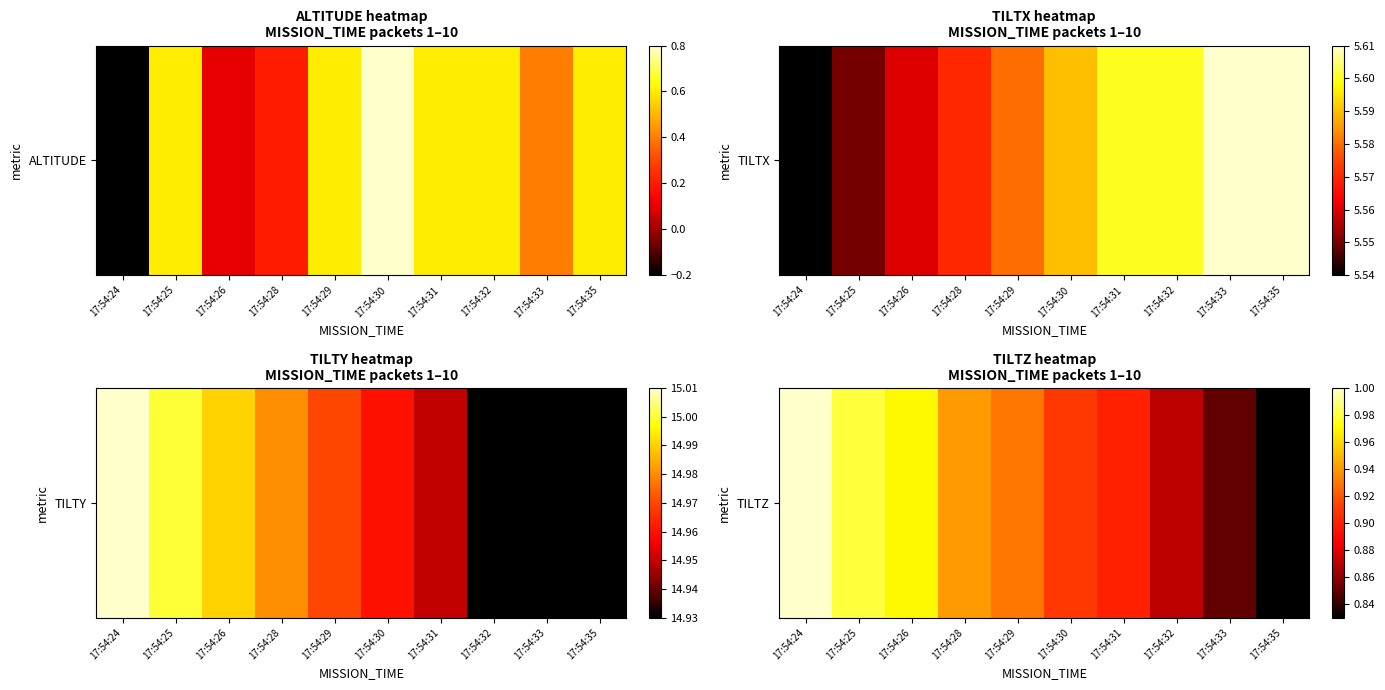

What is the difference between the second highest and second lowest values?

0.1